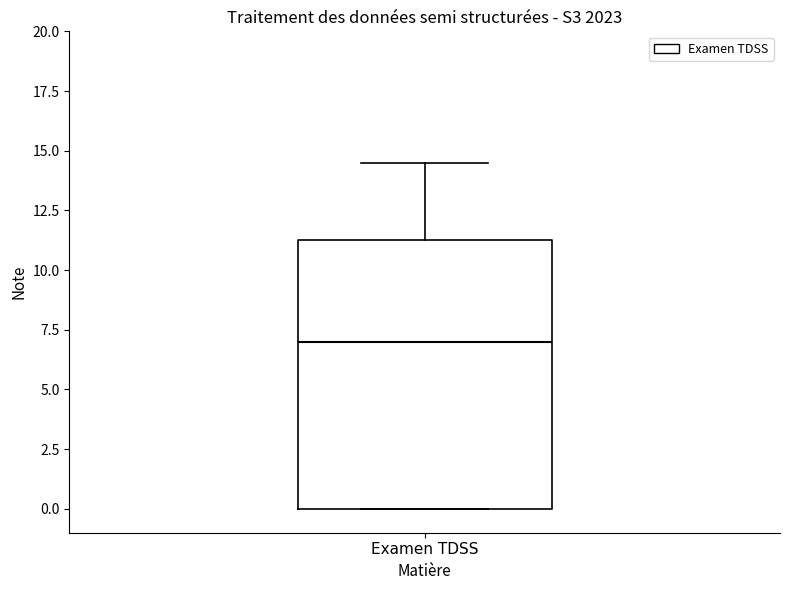

Transcribe this box plot: give where the median line is, the range the box spans, and where the two whiskers end, as read against the y-axis. The values are not printed on the chart, so give them approximately, as read against the axis.

median 7.0, box 0.0 to 11.5, whiskers 0.0 to 14.5